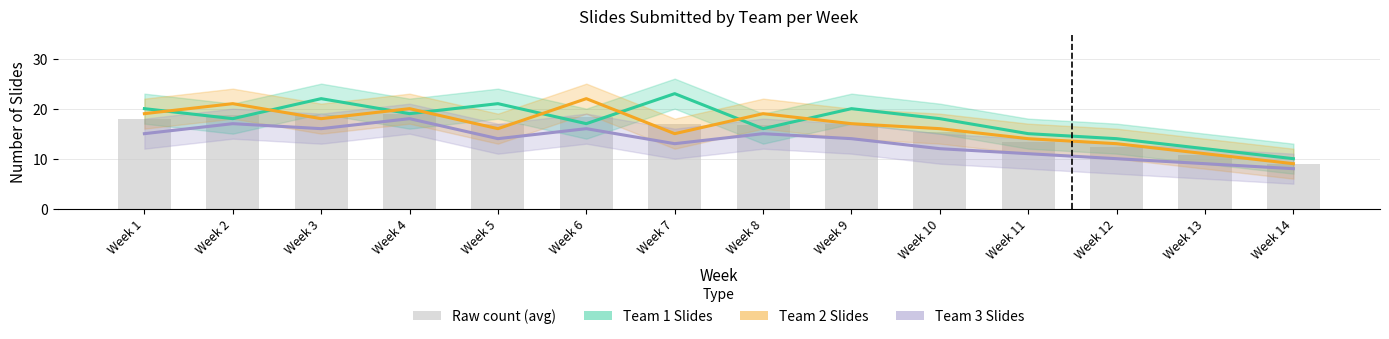

What is the difference between the second highest and second lowest values?

8.0